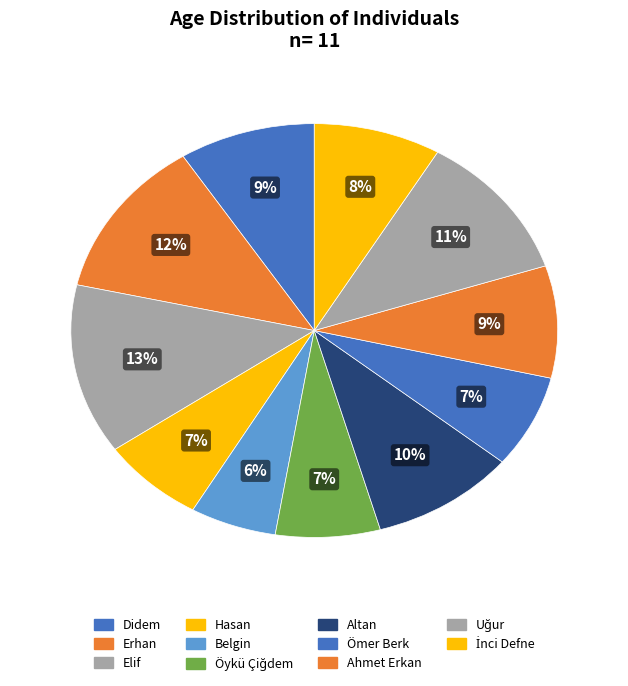

Count the number of slices in the pie.

11